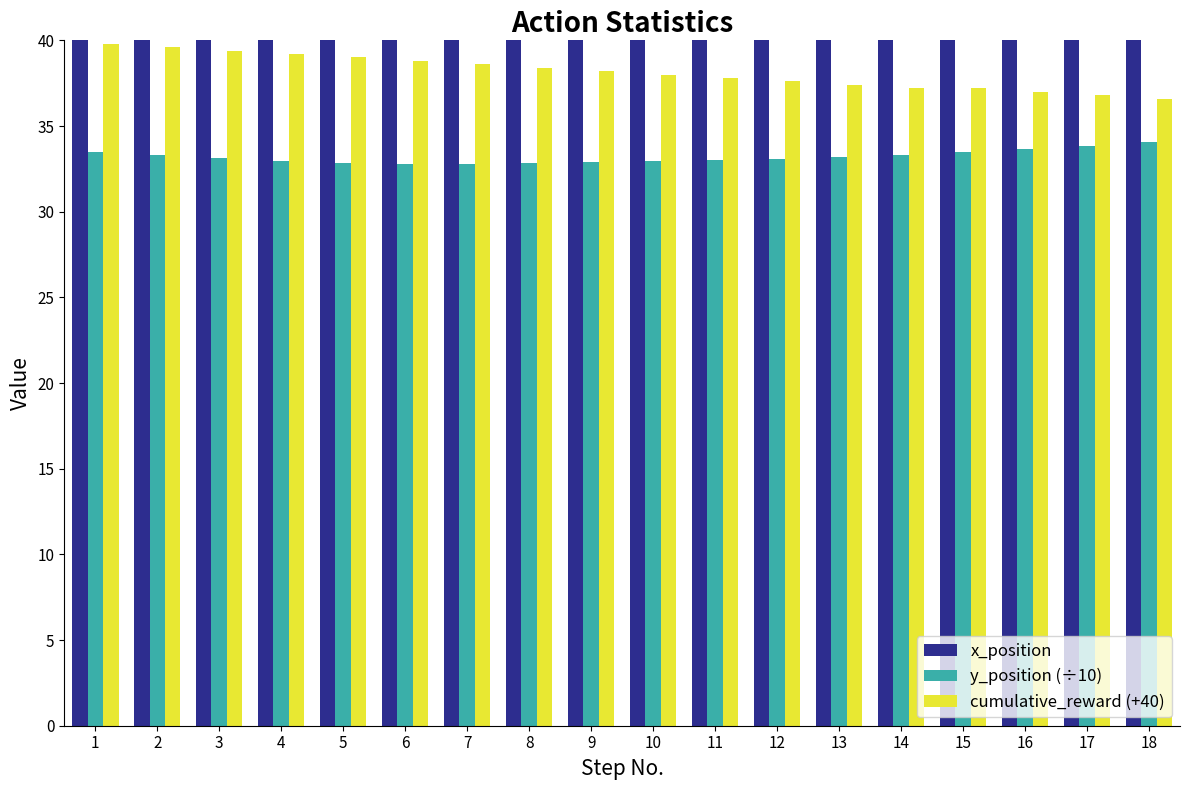

What is the spread (max minus min) of values at 15?

85.8